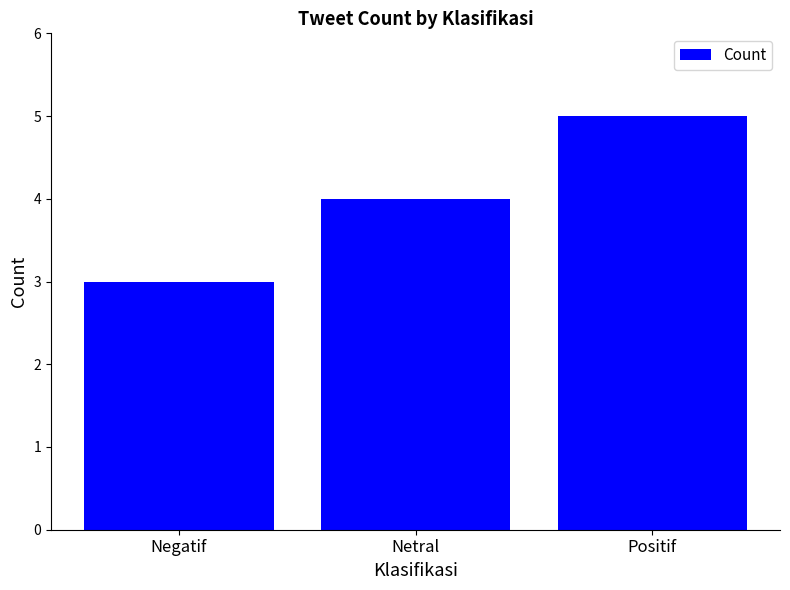

What is the change in value from Negatif to Positif?

+2